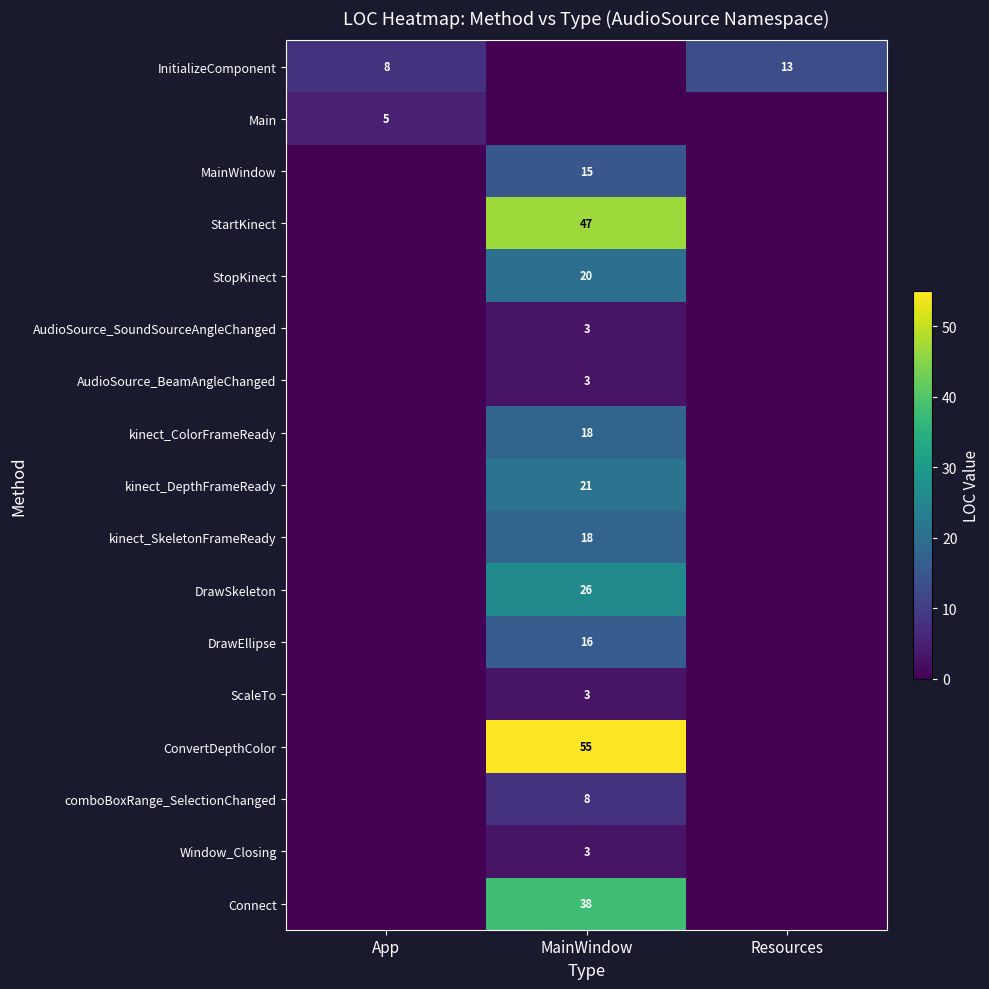

The value of comboBoxRange_SelectionChanged at MainWindow is 12. True or false?

False